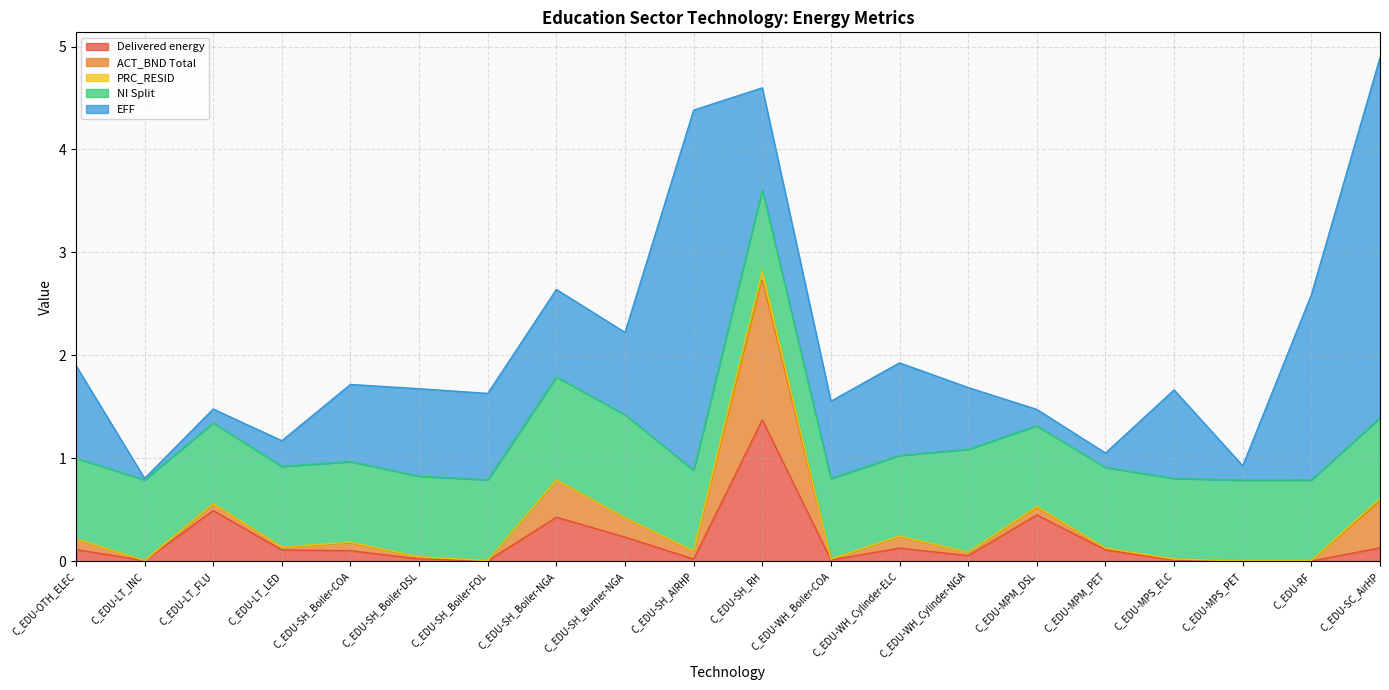

Which series has the widest spread of values?

EFF